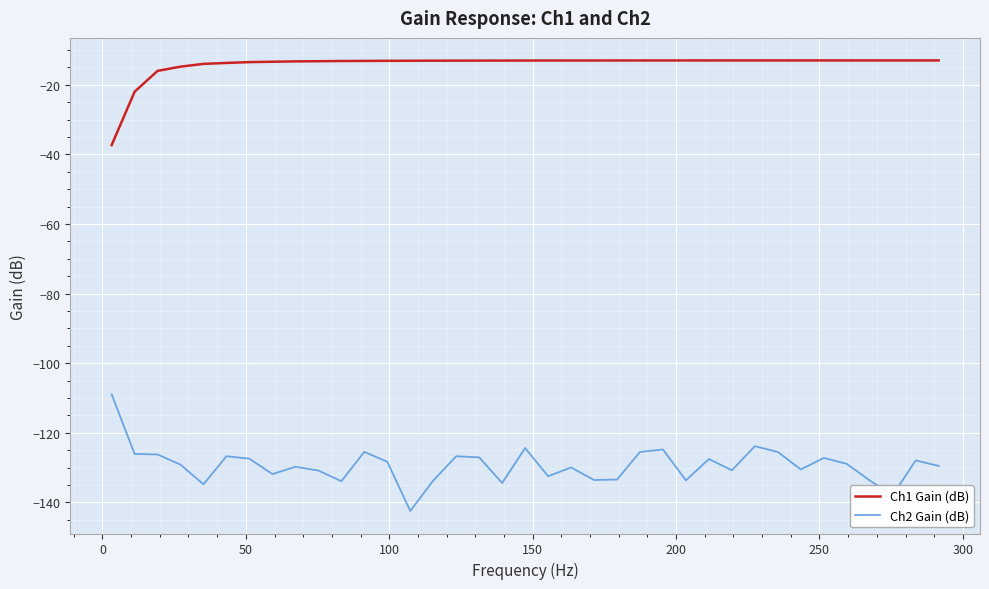

Which series has the largest total across all categories?

Ch1 Gain (dB)